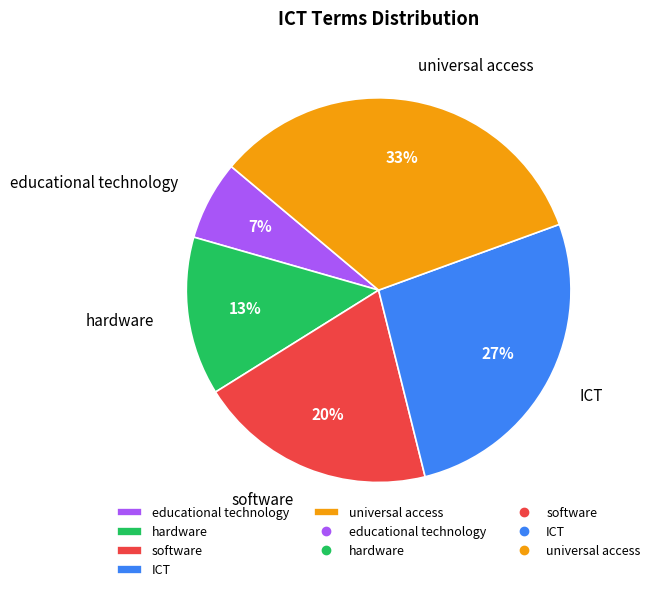

What is the ratio of the value at hardware to the value at ICT?

0.5